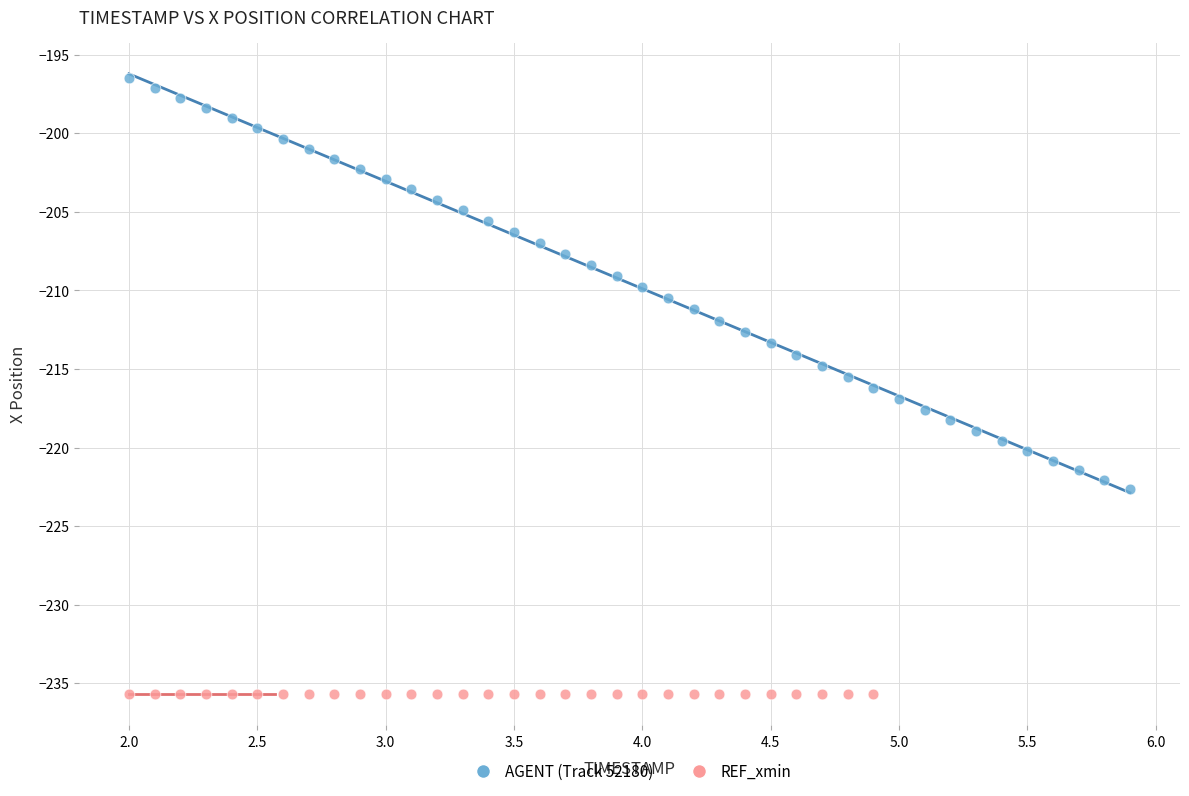

Which series contains the lowest Y value?

REF_xmin